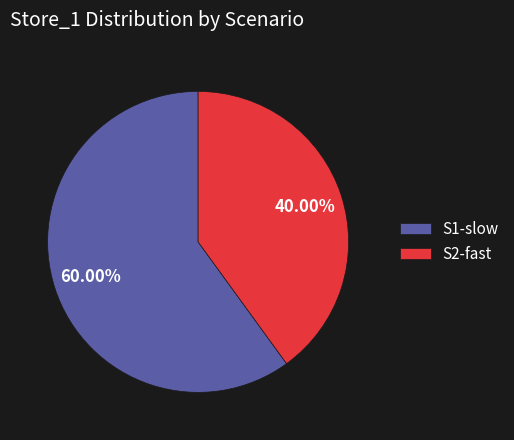

How many segments does this pie chart have?

2